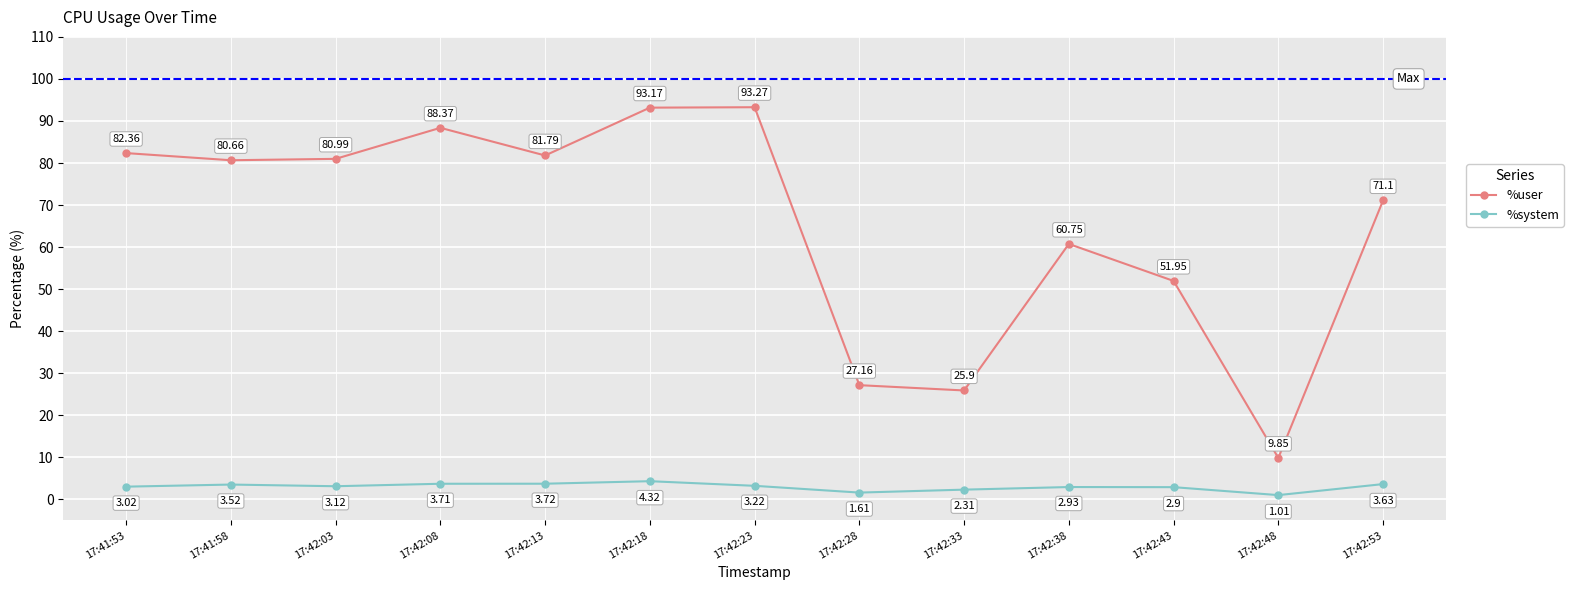

Which series changed the most between 17:42:03 and 17:42:13?

%user